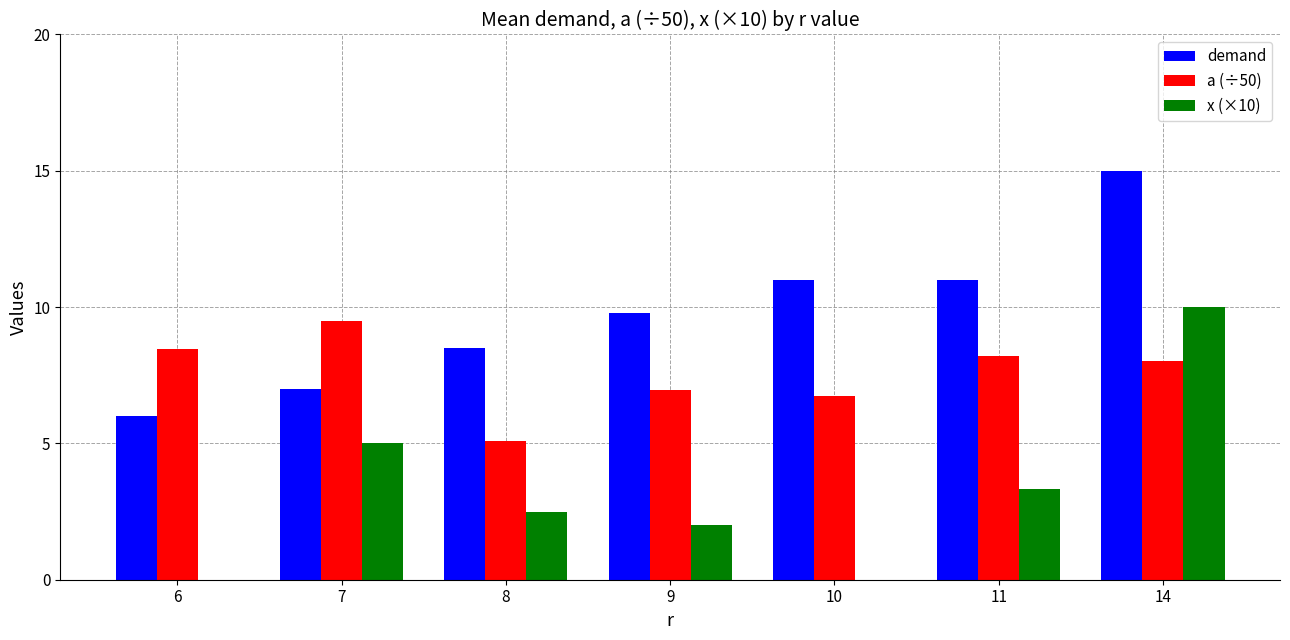

Is it true that a (÷50) equals 6.7 at 10?

True